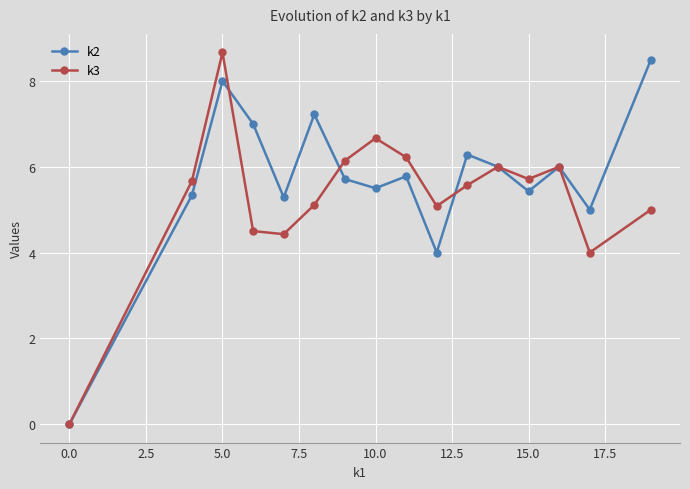

How many interior local valleys does the k2 series have?

5